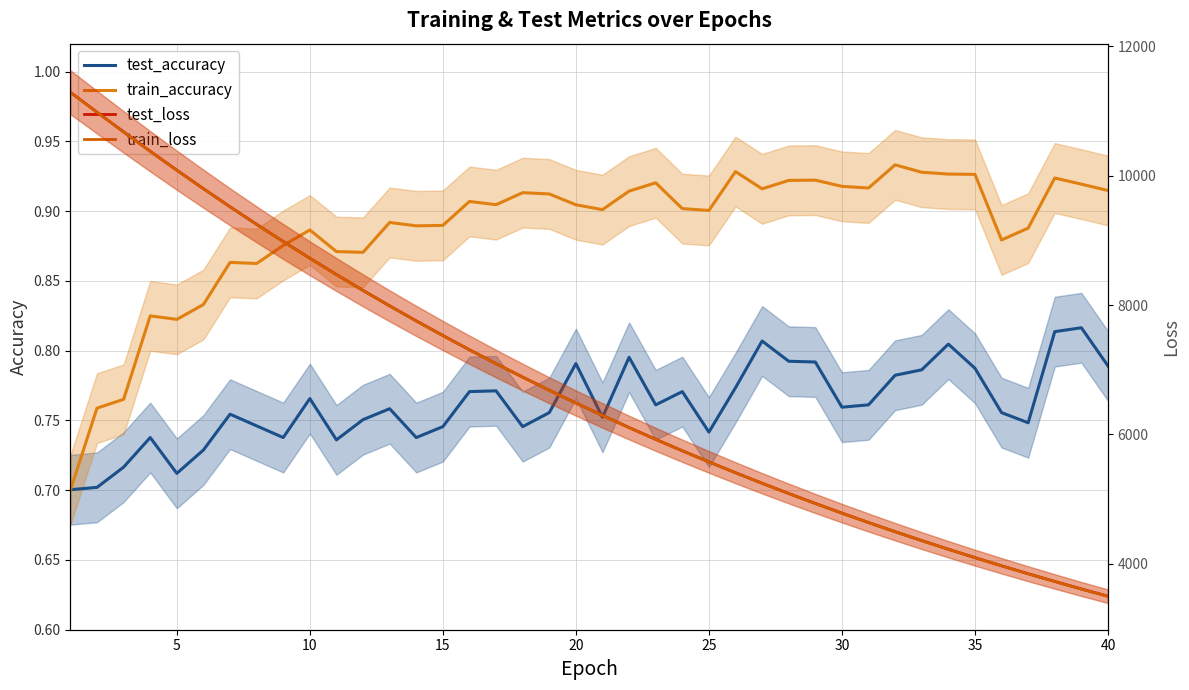

The train_loss series shows 909.4 at 40. True or false?

False